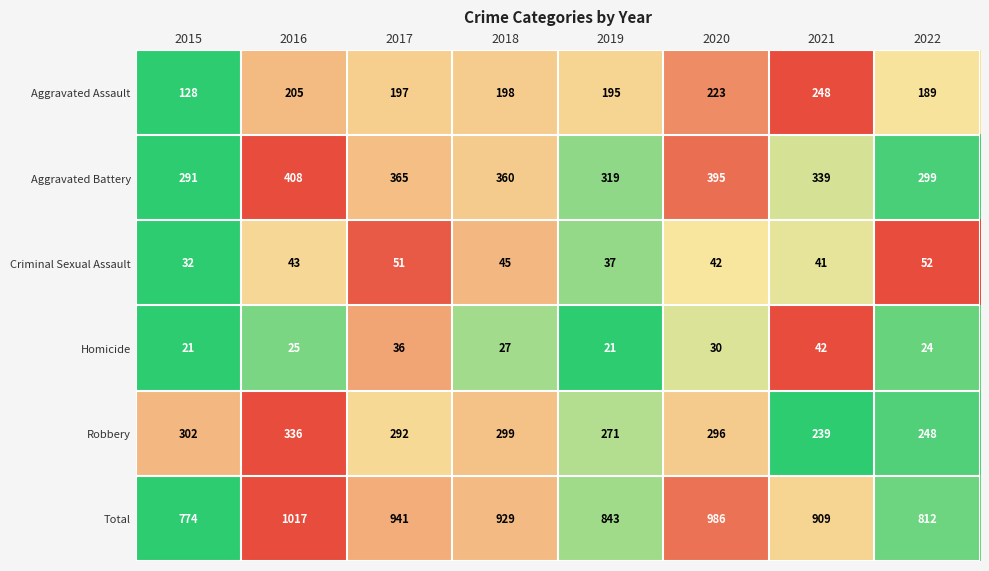

What is the spread (max minus min) of values at 2017?

905